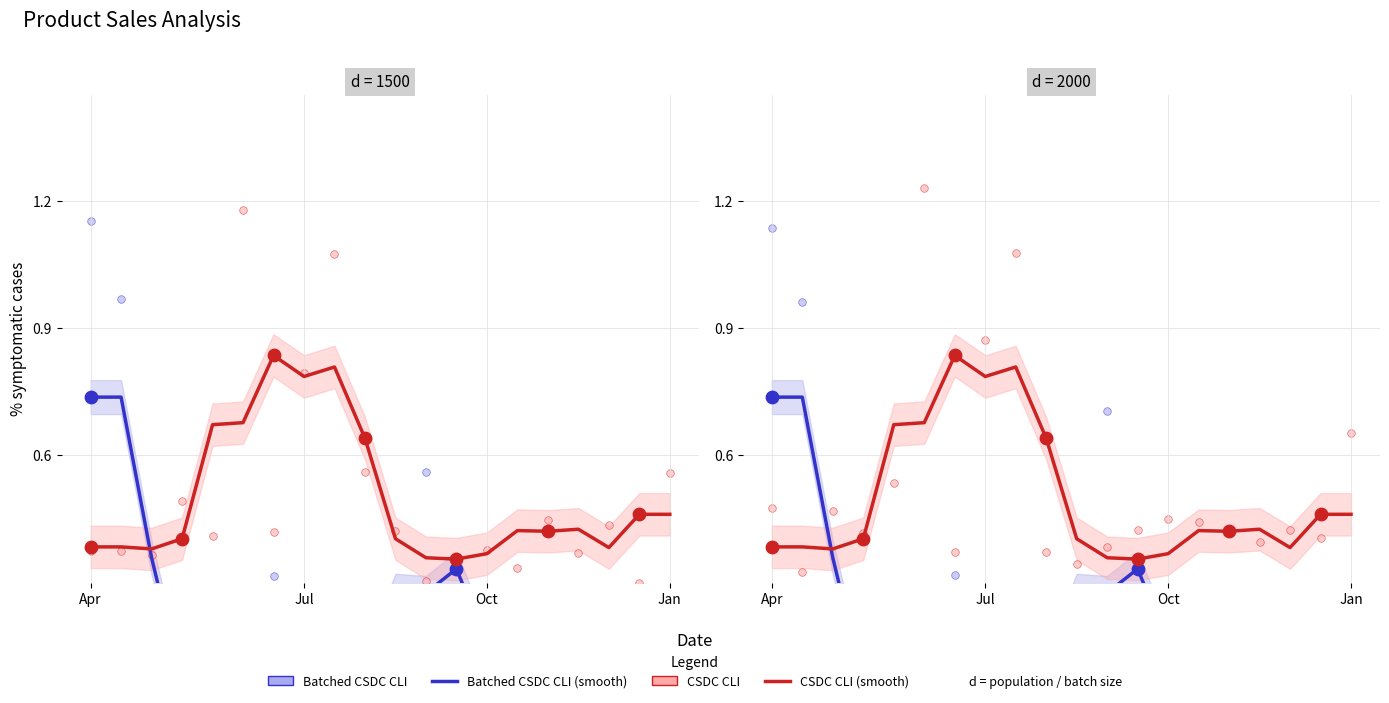

Which series contains the highest Y value?

CSDC CLI